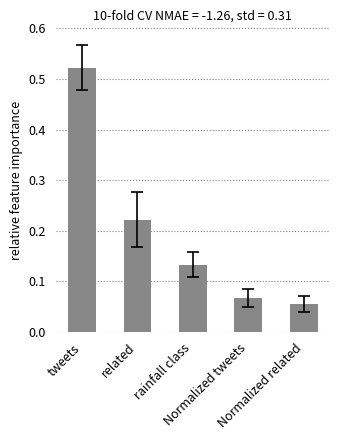

At which label is the value closest to 0?

Normalized related